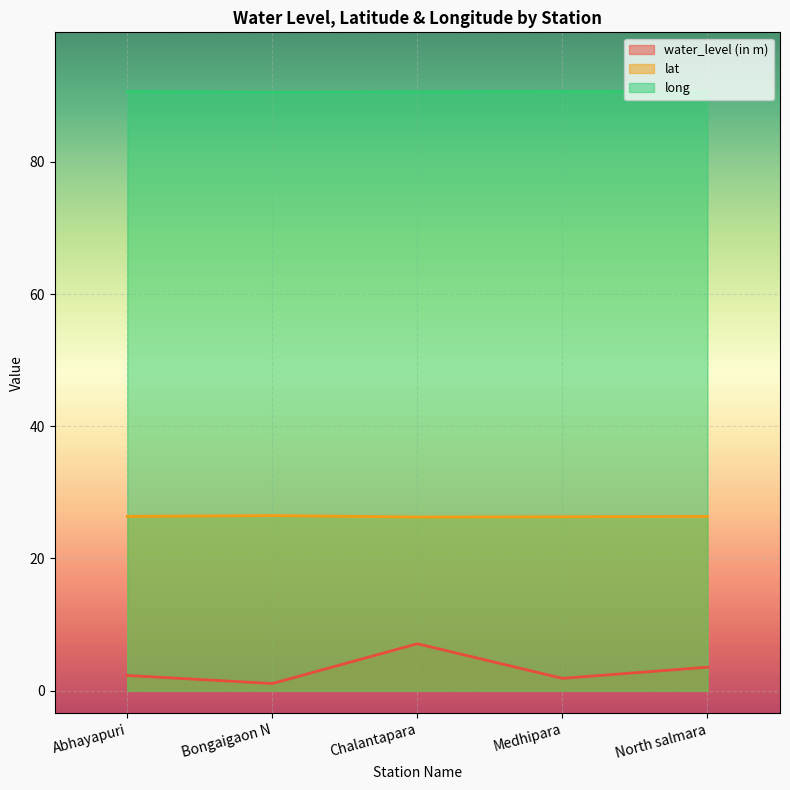

In water_level (in m), how many points are higher than both neighbors (excluding endpoints)?

1